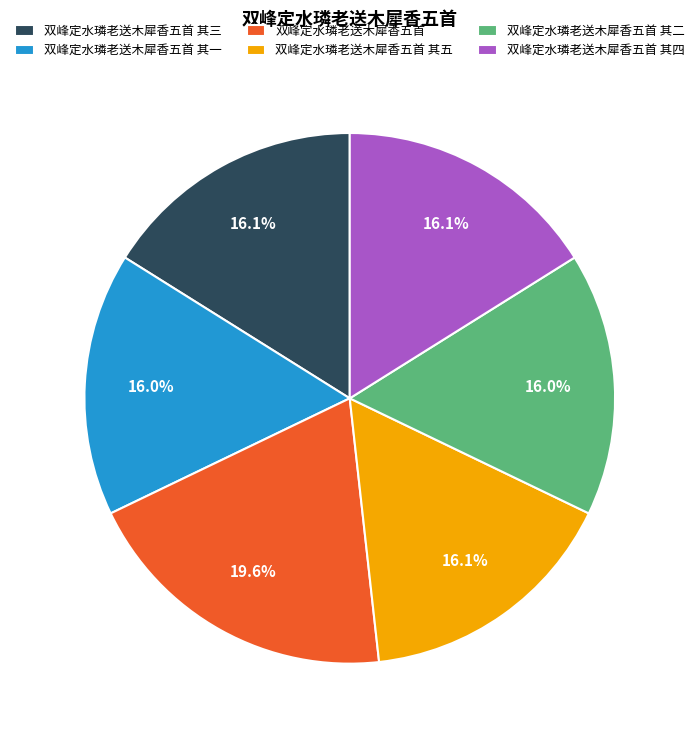

Does 双峰定水璘老送木犀香五首 其三 account for over 50% of the chart?

No